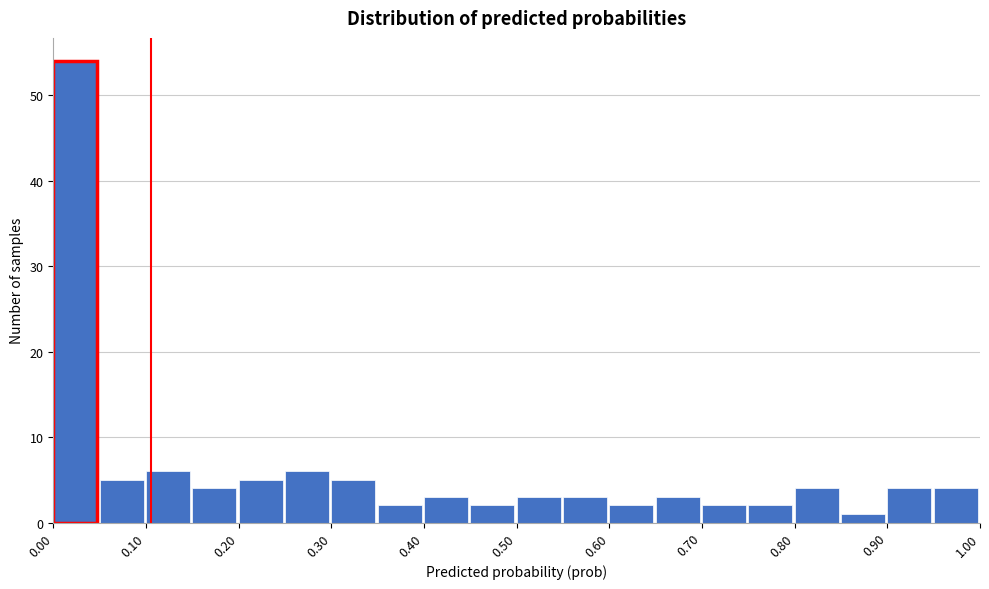

How tall is the bar that spans 0.65 to 0.70 on the x-axis? The values are not printed on the chart, so give them approximately, as read against the axis.

3